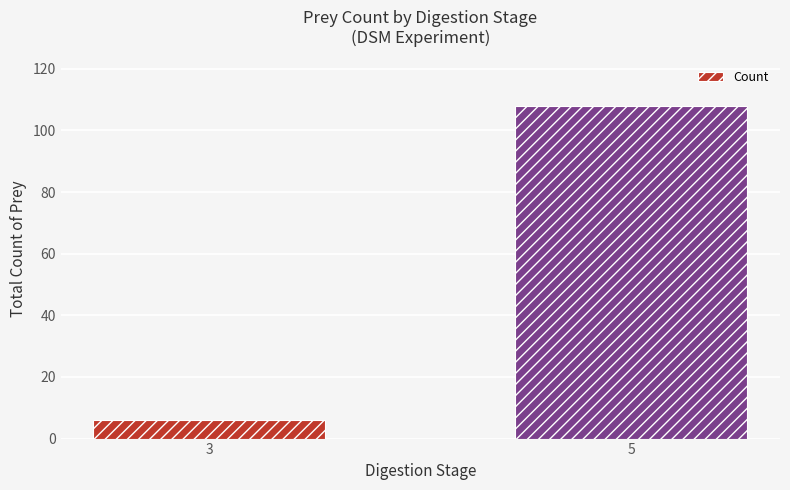

What is the value of the 1st bar from the left?

6